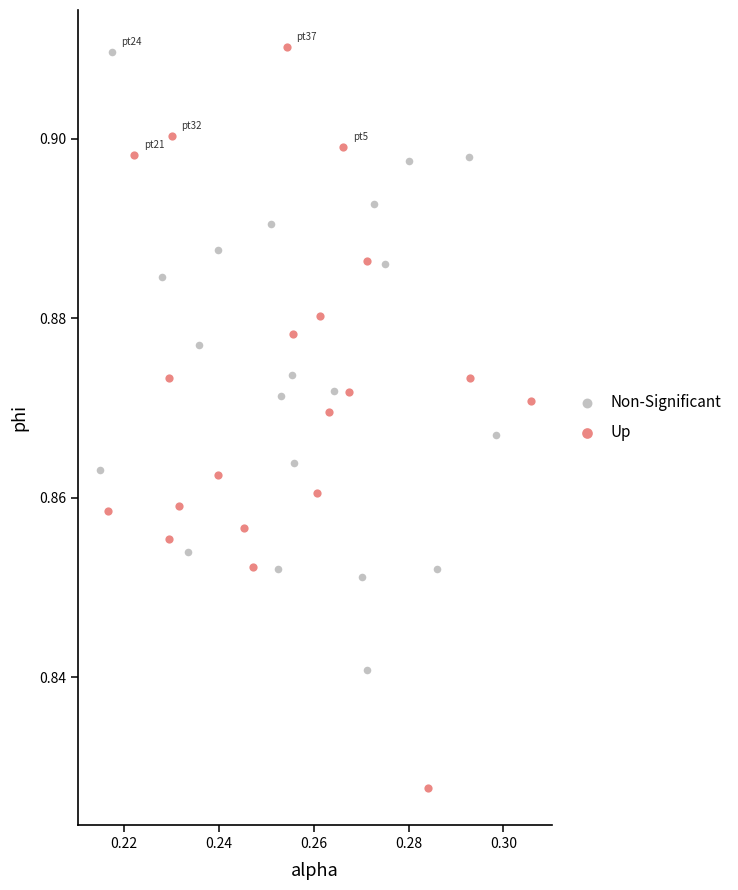

Which series has the widest spread of Y values?

Up